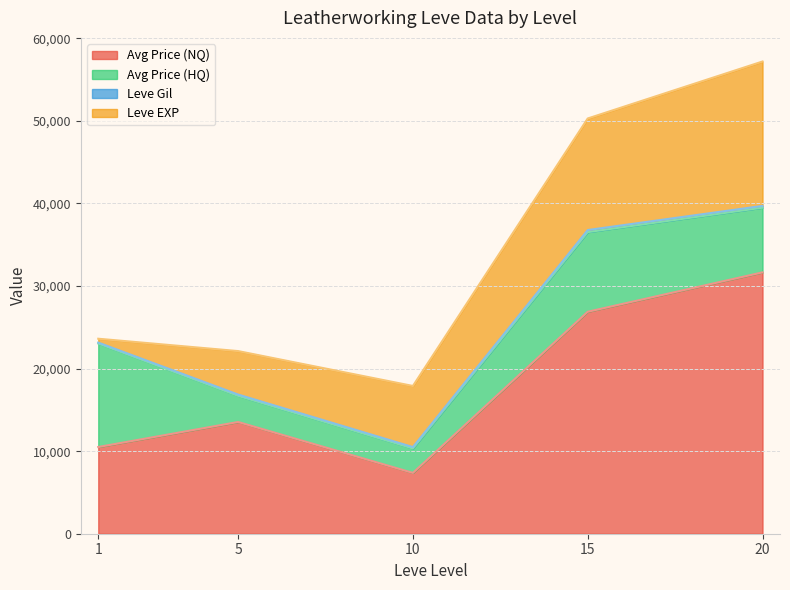

Where is Leve EXP nearest to the value 12355?

15